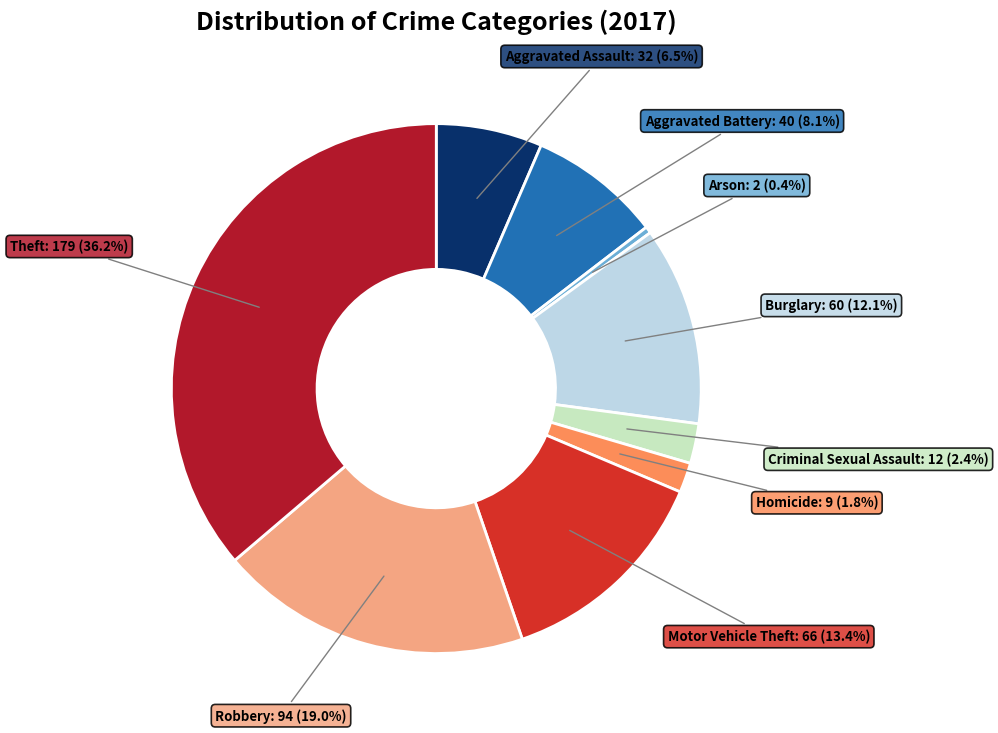

Combined, what portion of the pie is Aggravated Battery and Theft?

44.3%